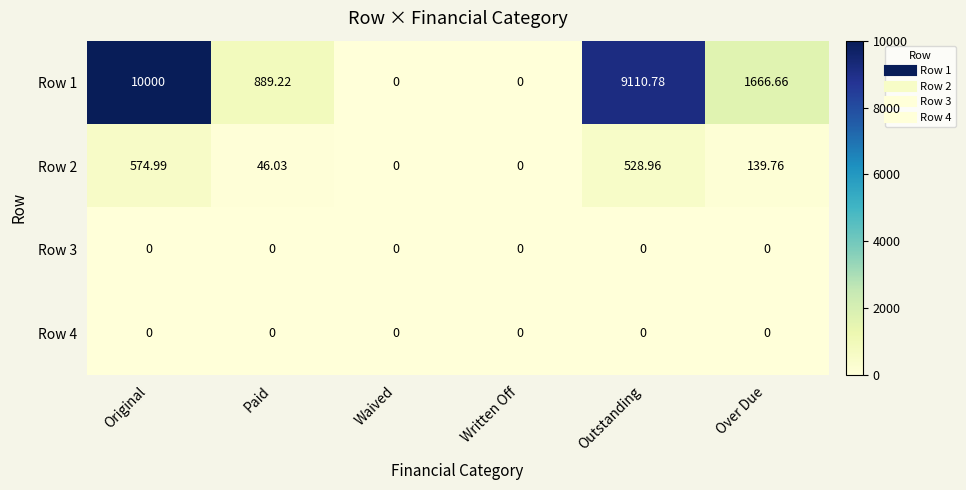

At which label is Row 1 closest to 5000?

Over Due